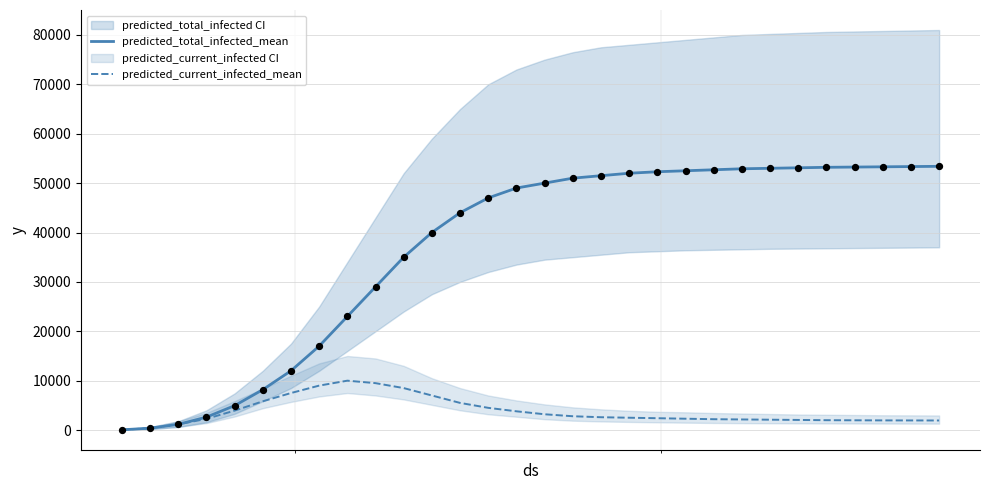

Which series contains the lowest Y value?

predicted_total_infected_mean